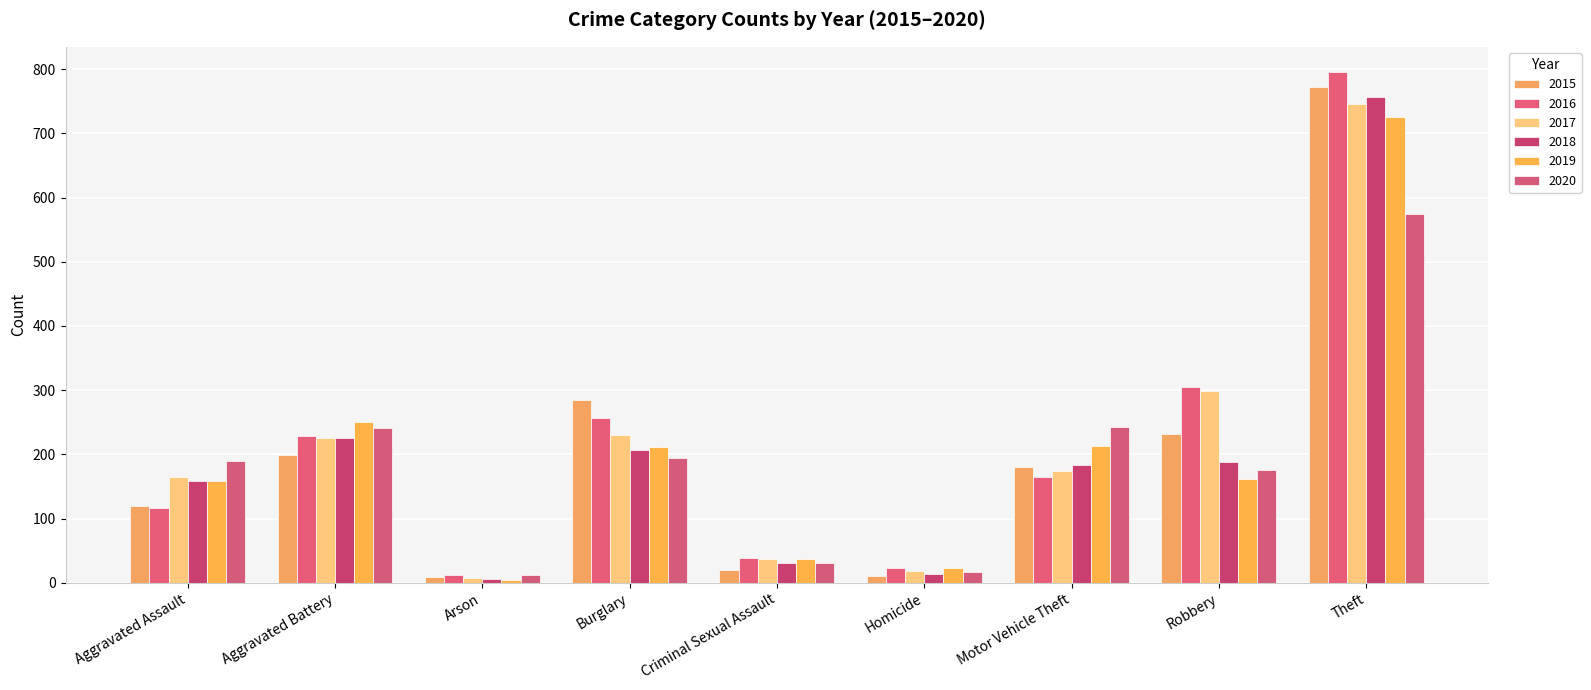

The value of 2019 at Robbery is 162. True or false?

True